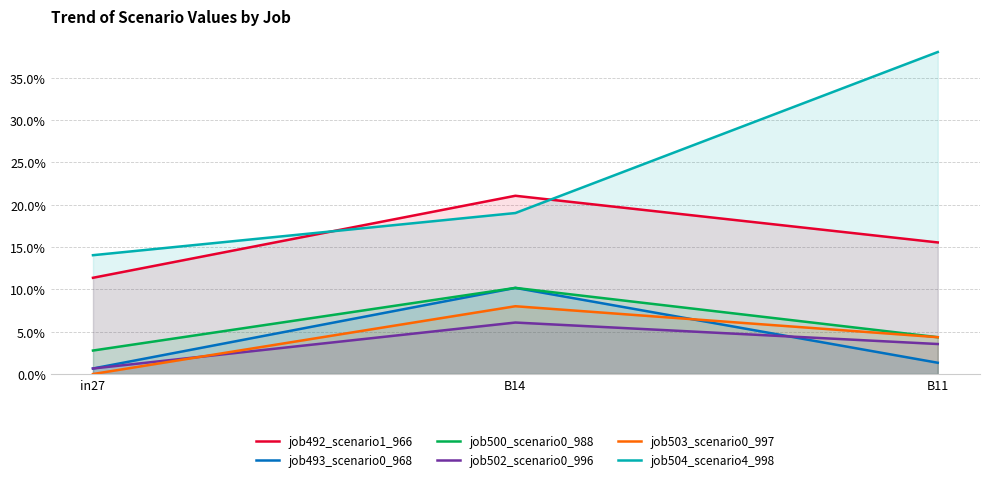

How many lines are shown in the chart?

6